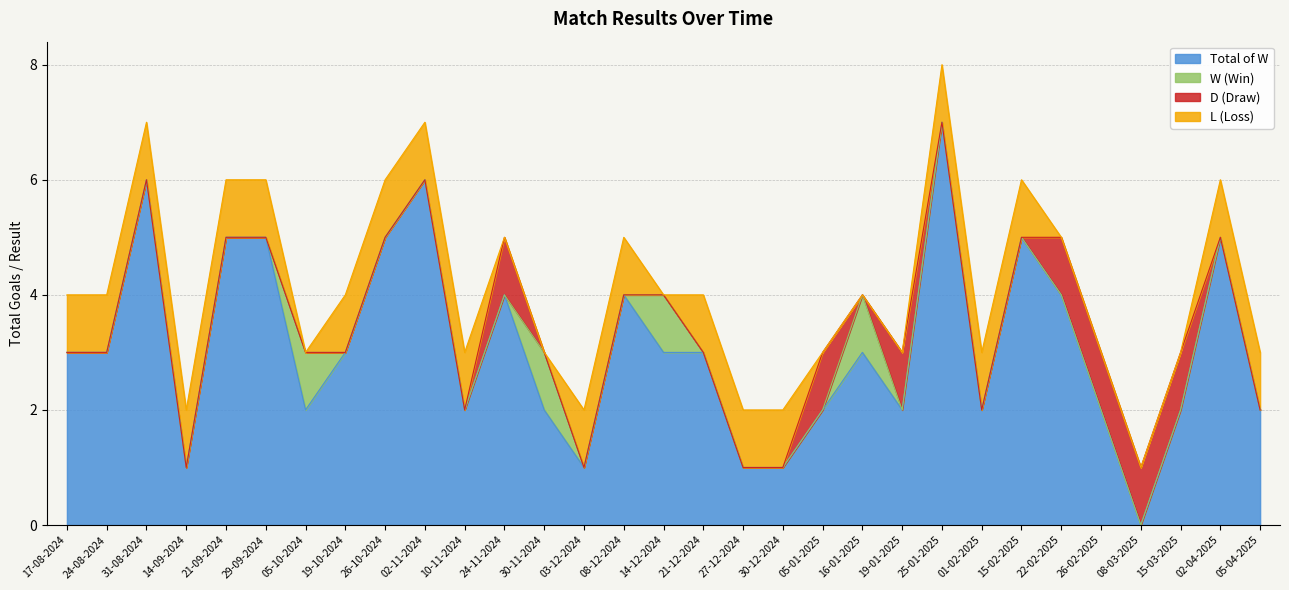

The W series shows 2 at 30-11-2024. True or false?

False